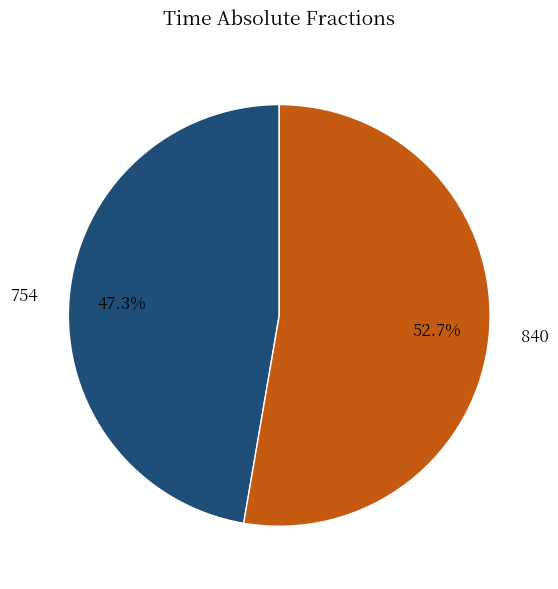

Does 754 represent more than half of the total?

No